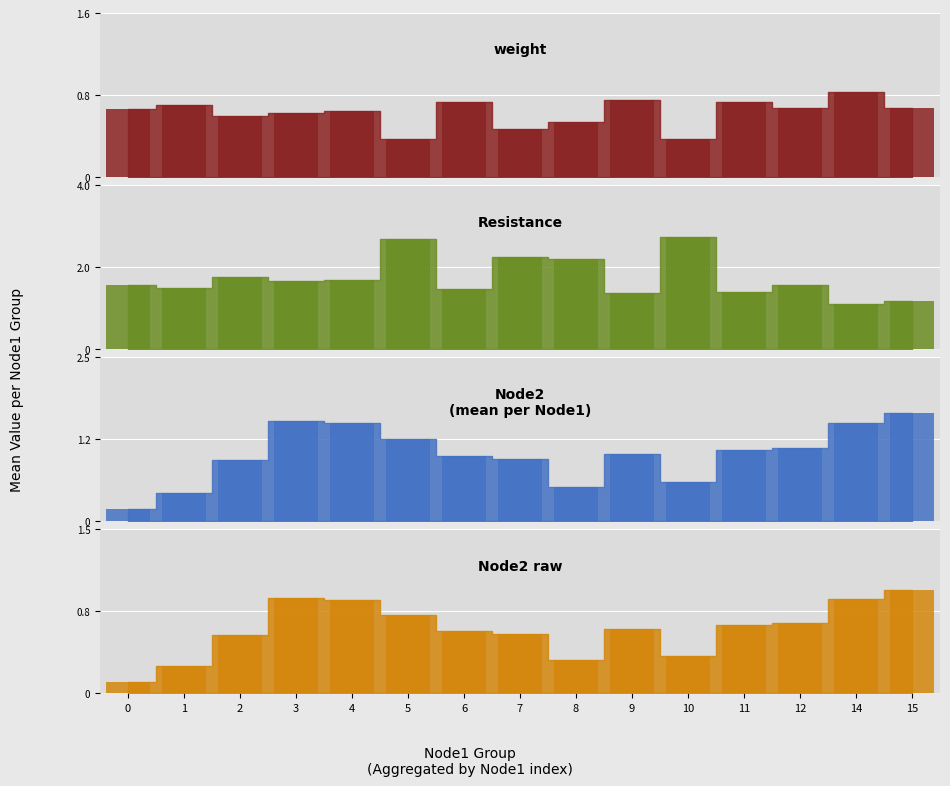

What is the sum of the Resistance_bar values at 0 and 8?

3.8